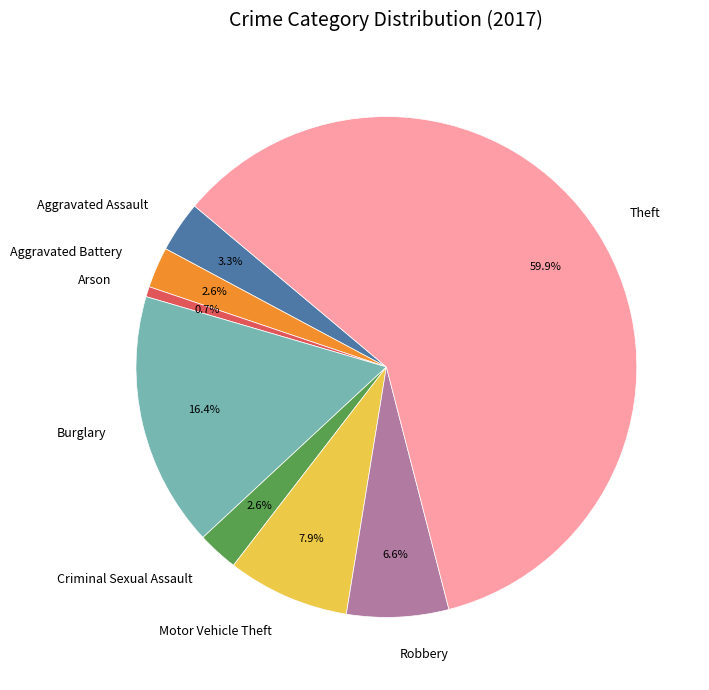

To the nearest percent, what is the difference between the largest and smallest slice percentages?

59%